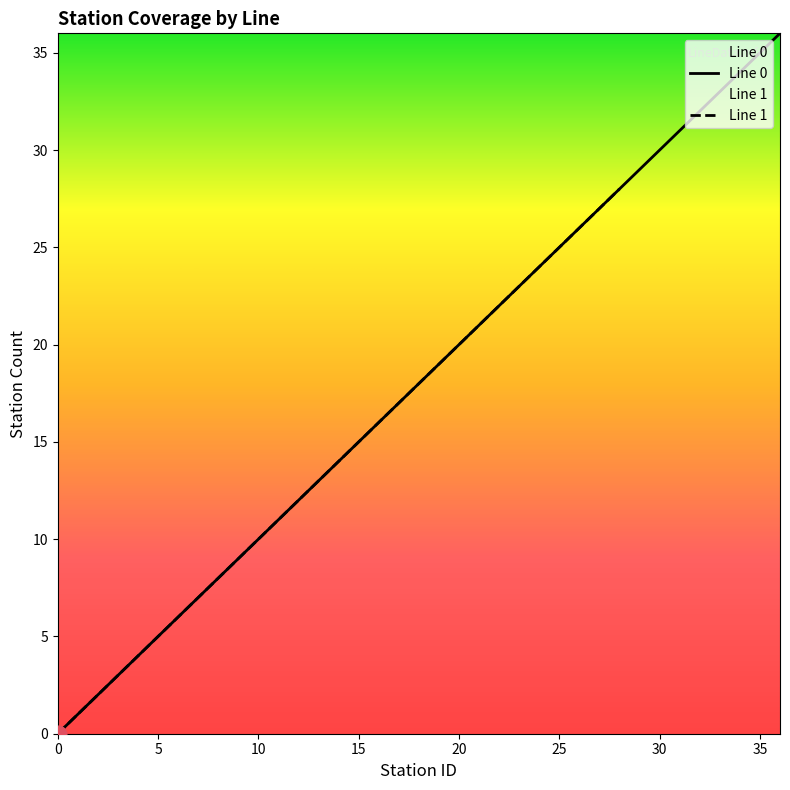

What is the greatest value displayed?

36